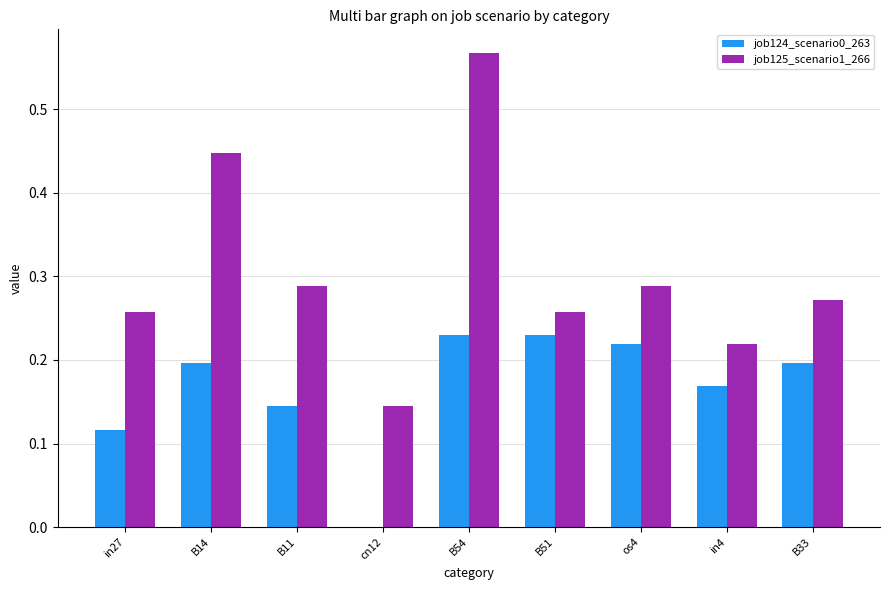

Is the value of job124_scenario0_263 at B51 greater than the value of job125_scenario1_266 at os4?

No